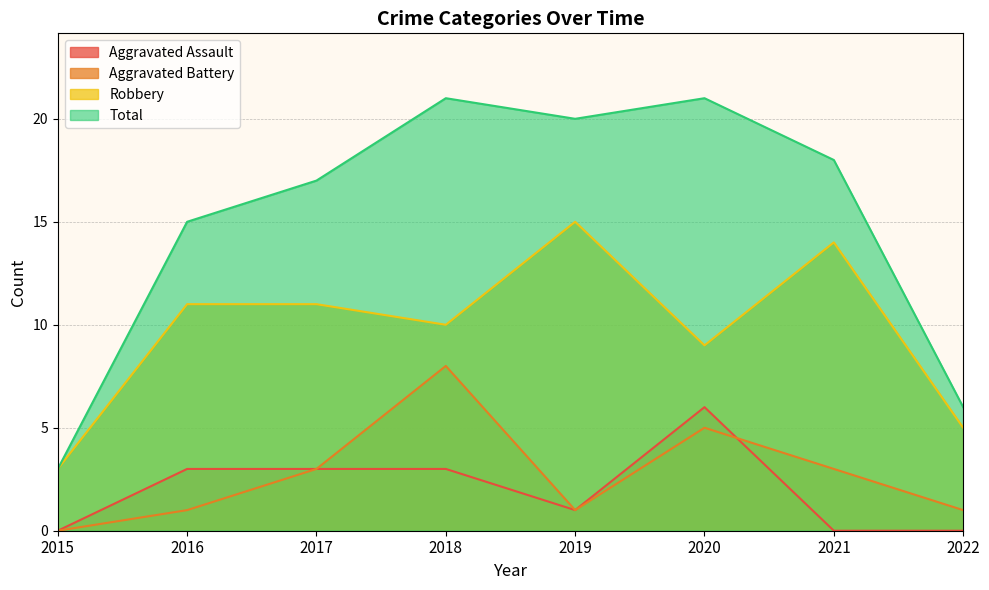

How many series are shown in this chart?

4